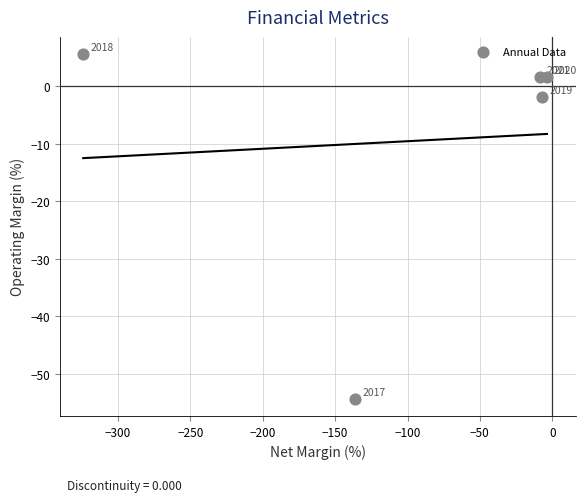

What Y value in the scatter plot is closest to -24?

-1.9